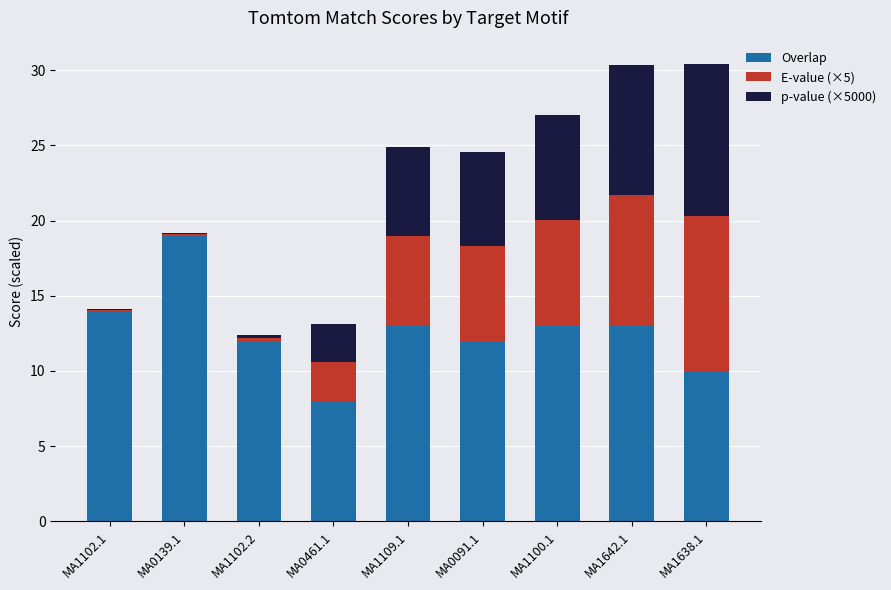

At which label does Overlap reach its peak?

MA0139.1